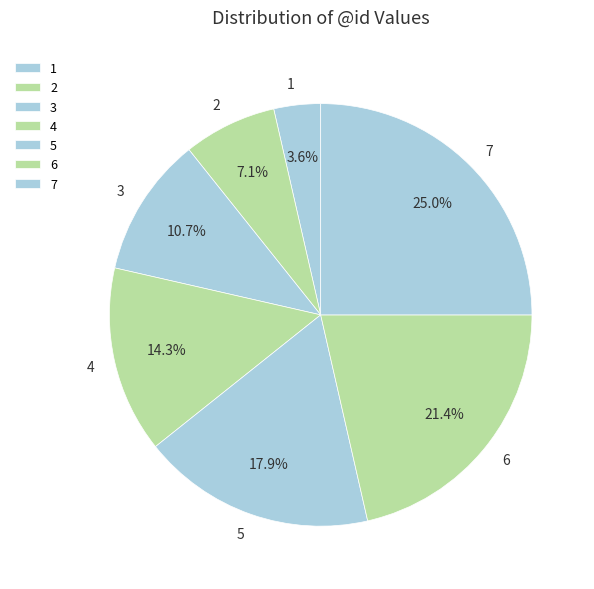

Rank the categories by value from highest to lowest.

7, 6, 5, 4, 3, 2, 1